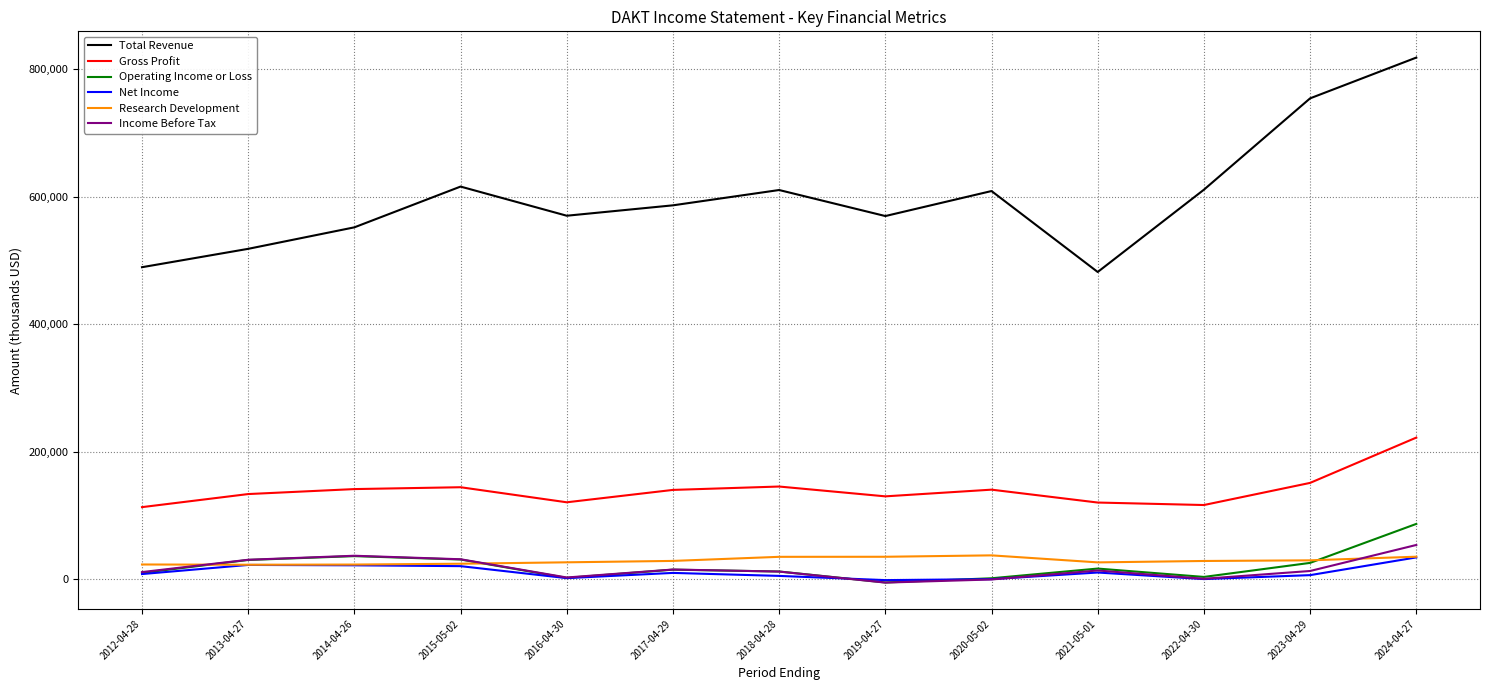

True or false: Total Revenue and Research Development intersect in this chart.

False